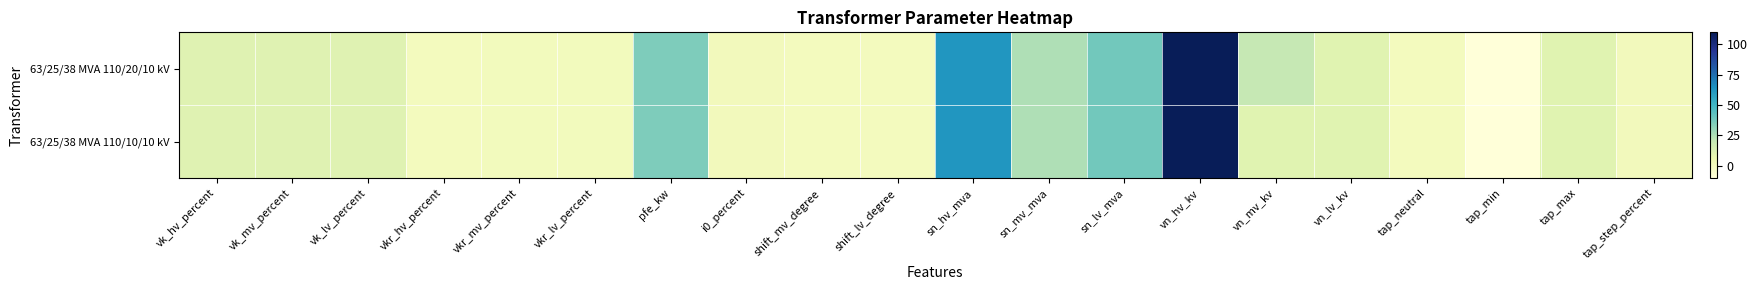

Reading left to right, extract all data points from this chart.

63/25/38 MVA 110/20/10 kV: vk_hv_percent=10.4	vk_mv_percent=10.4	vk_lv_percent=10.4	vkr_hv_percent=0.3	vkr_mv_percent=0.3	vkr_lv_percent=0.3	pfe_kw=35.0	i0_percent=0.9	shift_mv_degree=0.0	shift_lv_degree=0.0	sn_hv_mva=63.0	sn_mv_mva=25.0	sn_lv_mva=38.0	vn_hv_kv=110.0	vn_mv_kv=20.0	vn_lv_kv=10.0	tap_neutral=0.0	tap_min=-10.0	tap_max=10.0	tap_step_percent=1.2
63/25/38 MVA 110/10/10 kV: vk_hv_percent=10.4	vk_mv_percent=10.4	vk_lv_percent=10.4	vkr_hv_percent=0.3	vkr_mv_percent=0.3	vkr_lv_percent=0.3	pfe_kw=35.0	i0_percent=0.9	shift_mv_degree=0.0	shift_lv_degree=0.0	sn_hv_mva=63.0	sn_mv_mva=25.0	sn_lv_mva=38.0	vn_hv_kv=110.0	vn_mv_kv=10.0	vn_lv_kv=10.0	tap_neutral=0.0	tap_min=-10.0	tap_max=10.0	tap_step_percent=1.2